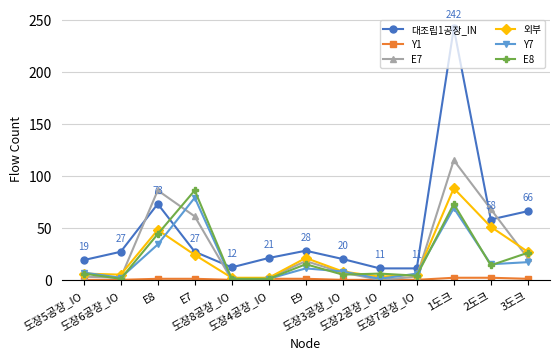

Which series has the largest range (max minus min)?

대조립1공장_IN